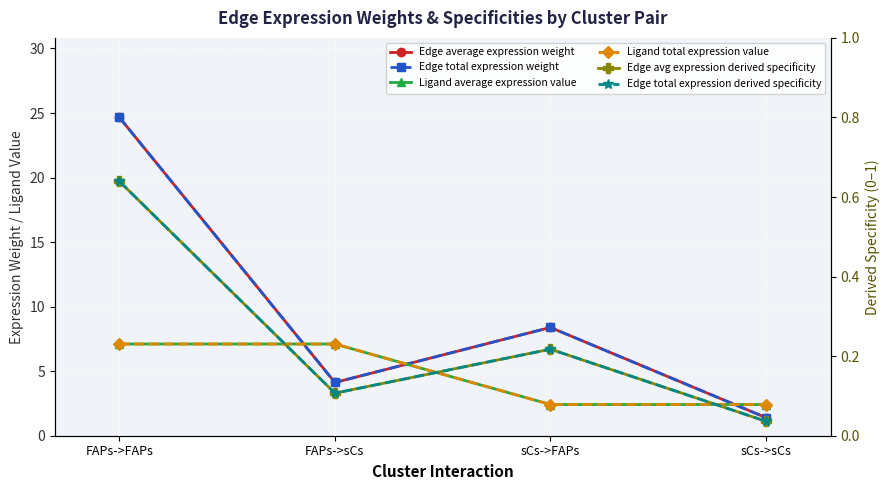

The value of Ligand total expression value at sCs->sCs is 2.4. True or false?

True